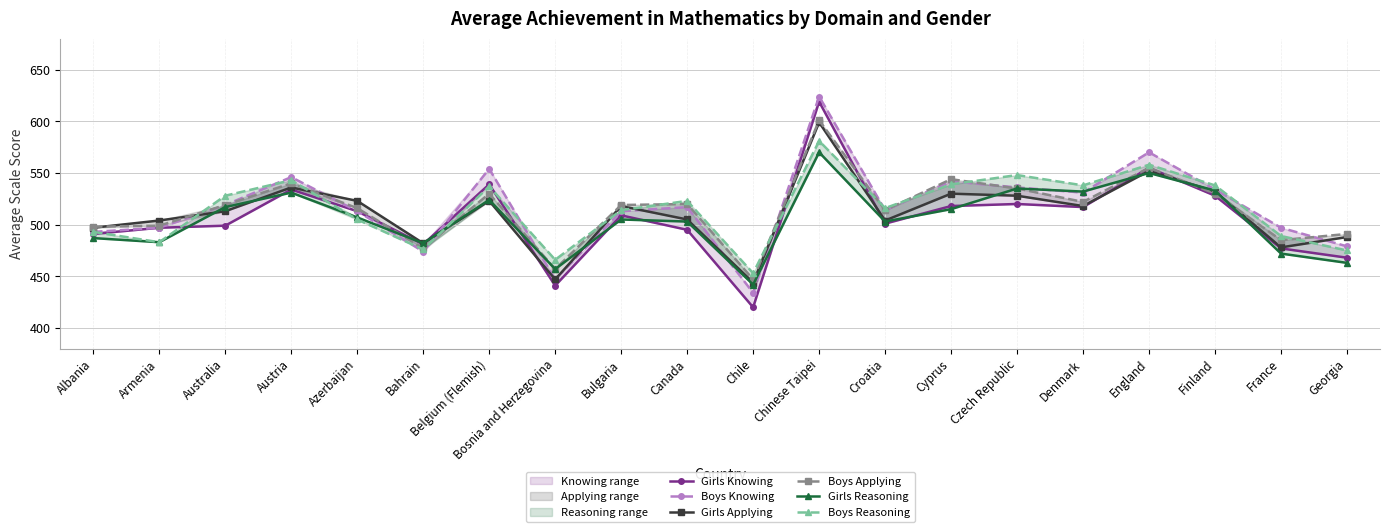

Which series has the largest range (max minus min)?

Girls Knowing